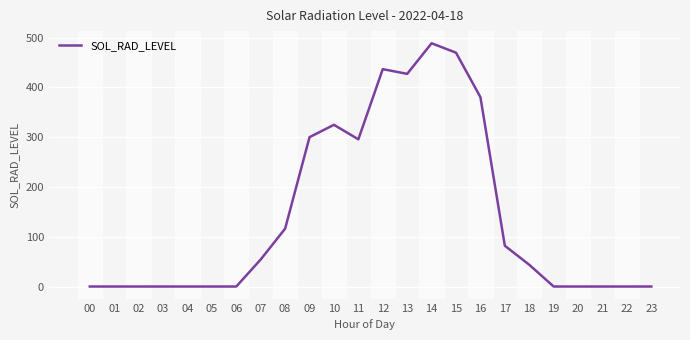

How many lines are shown in the chart?

1